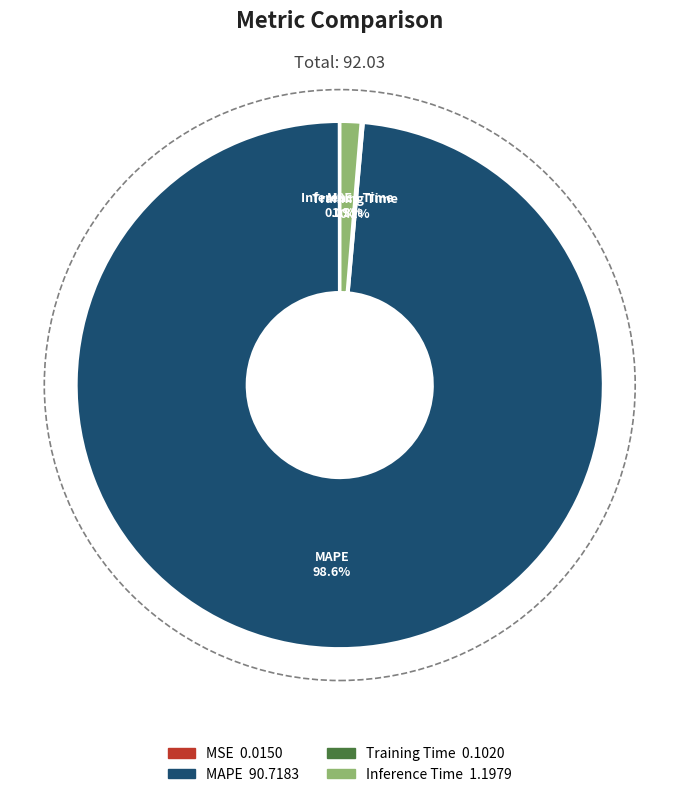

To the nearest percent, what portion does MAPE represent?

99%